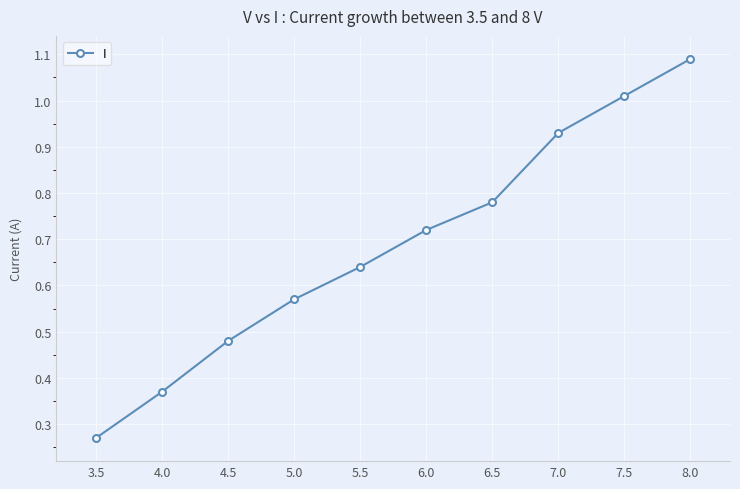

Rank the categories by value from highest to lowest.

8.0, 7.5, 7.0, 6.5, 6.0, 5.5, 5.0, 4.5, 4.0, 3.5